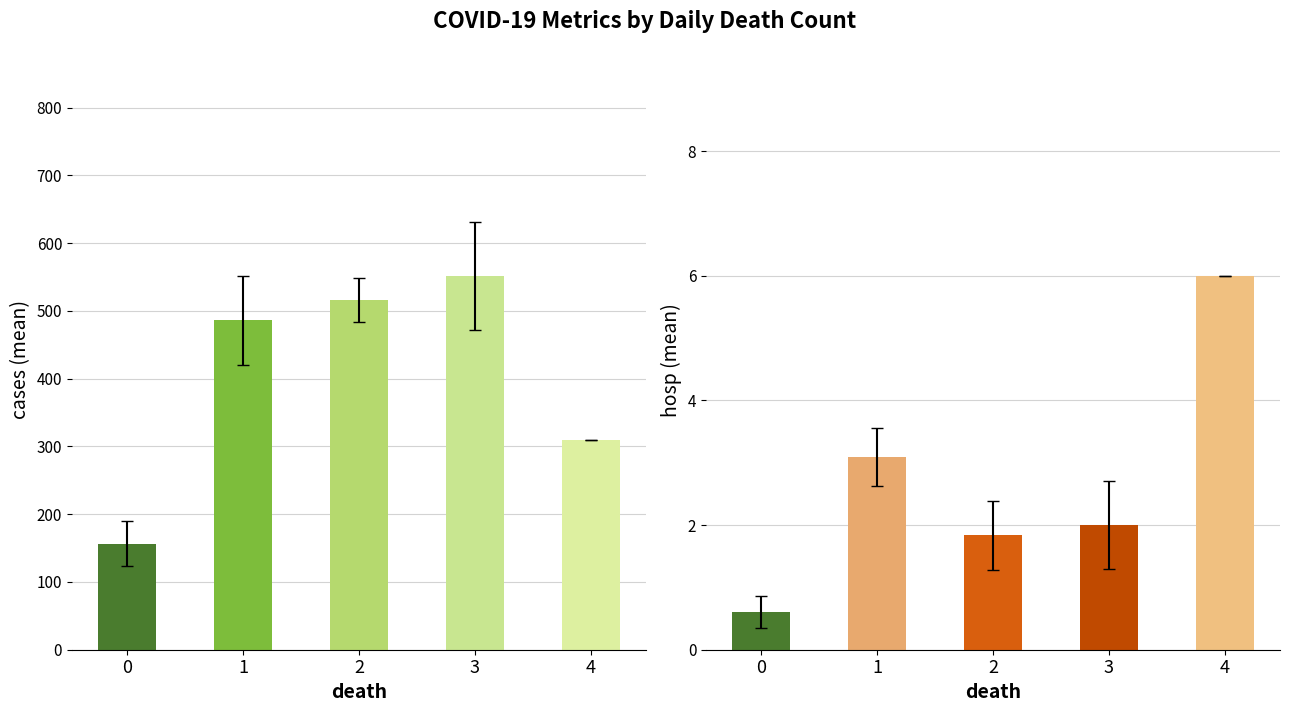

Reading right to left, list all the values displayed in this chart.

cases: 4=309.0	3=552.0	2=515.7	1=486.5	0=156.7
hosp: 4=6.0	3=2.0	2=1.8	1=3.1	0=0.6